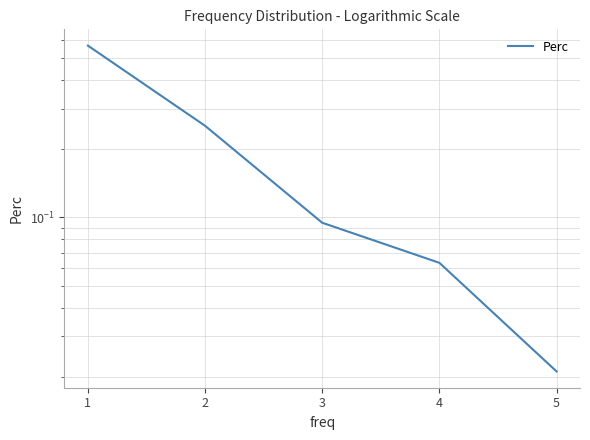

True or false: the data shows 0.1 at 3.

True